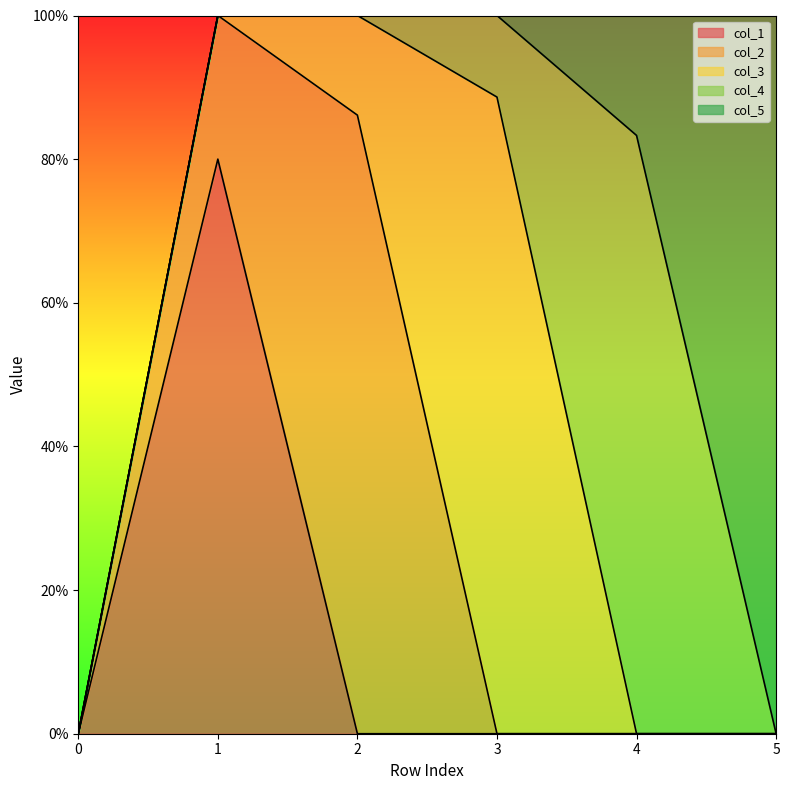

Reading right to left, list all the values displayed in this chart.

col_1: 0.0	0.0	0.0	0.0	0.8	0.0
col_2: 0.0	0.0	0.0	0.9	0.2	0.0
col_3: 0.0	0.0	0.9	0.1	0.0	0.0
col_4: 0.0	0.8	0.1	0.0	0.0	0.0
col_5: 1.0	0.2	0.0	0.0	0.0	0.0